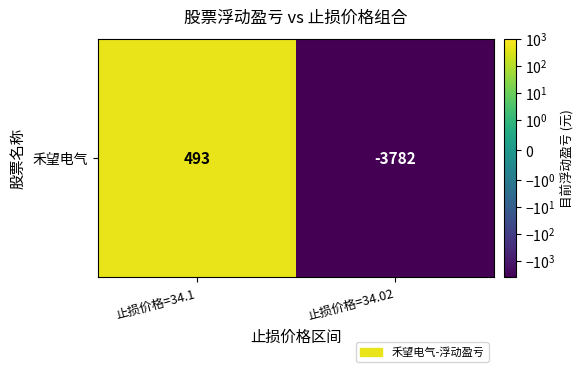

At which category does the chart reach its minimum across all series?

止损价格=34.02